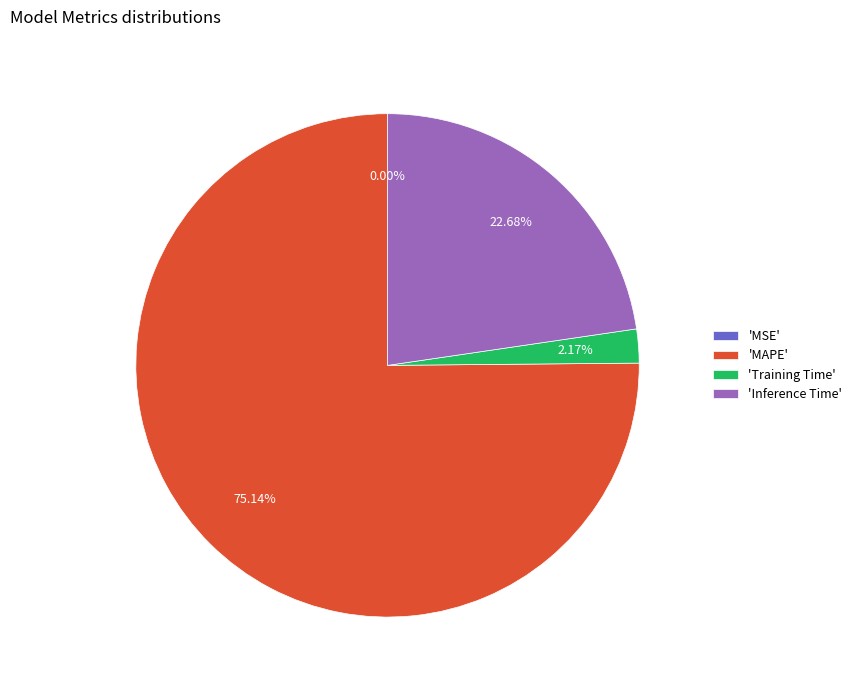

Does 'Training Time' account for over 50% of the chart?

No